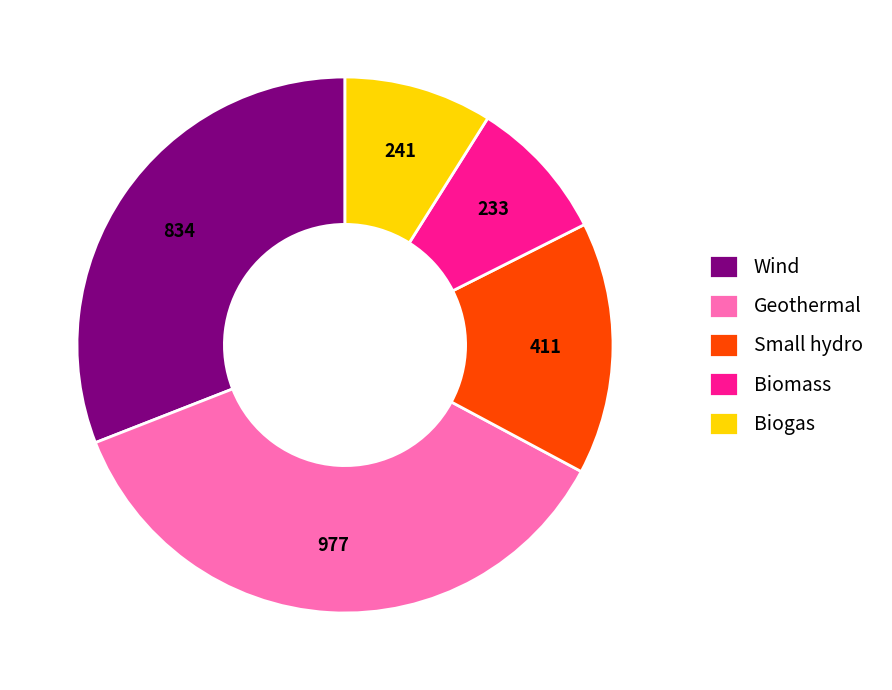

Is it true that Biomass is 1% of the pie?

False